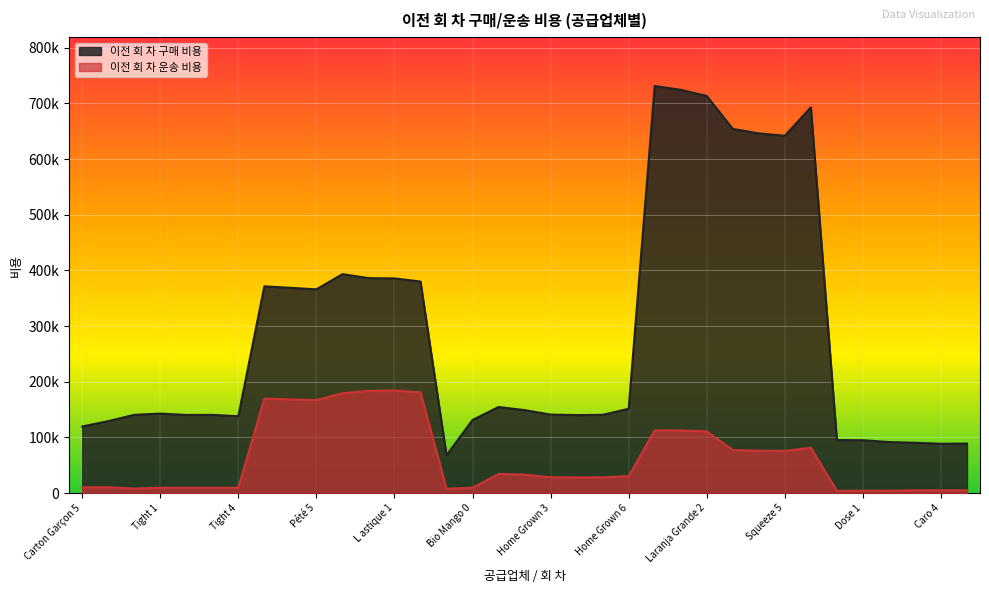

Is it true that 이전 회 차 구매 비용 equals 123078.3 at Dose 2?

False